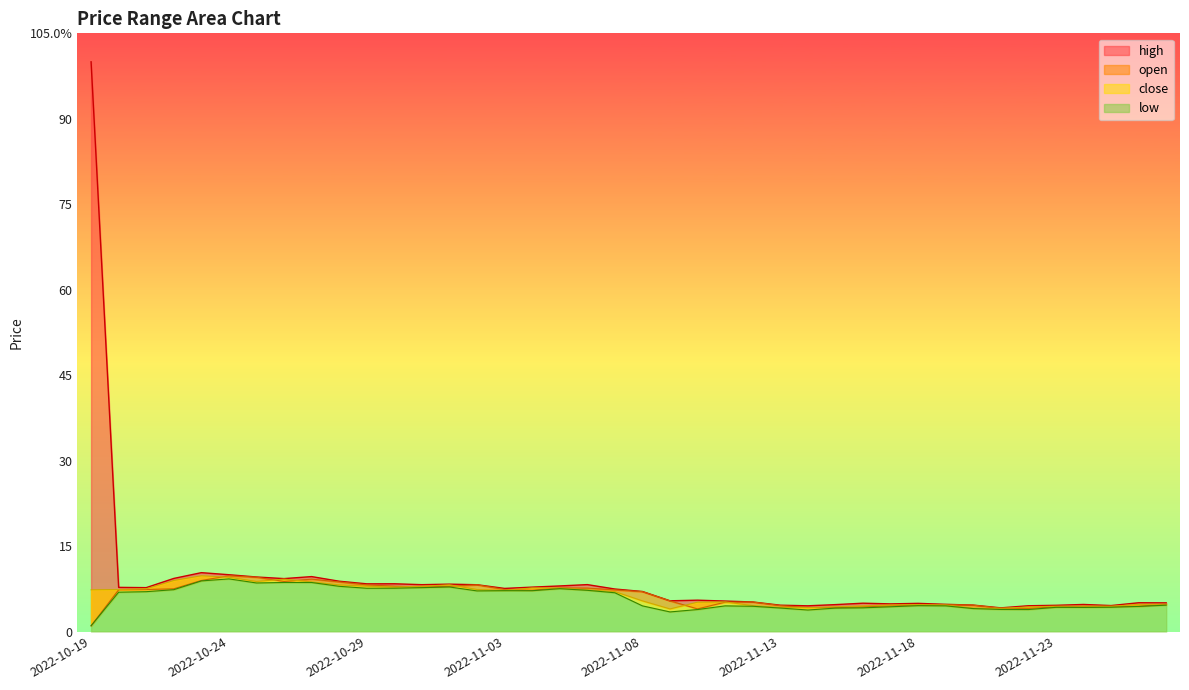

How many categories are shown in the chart?

40